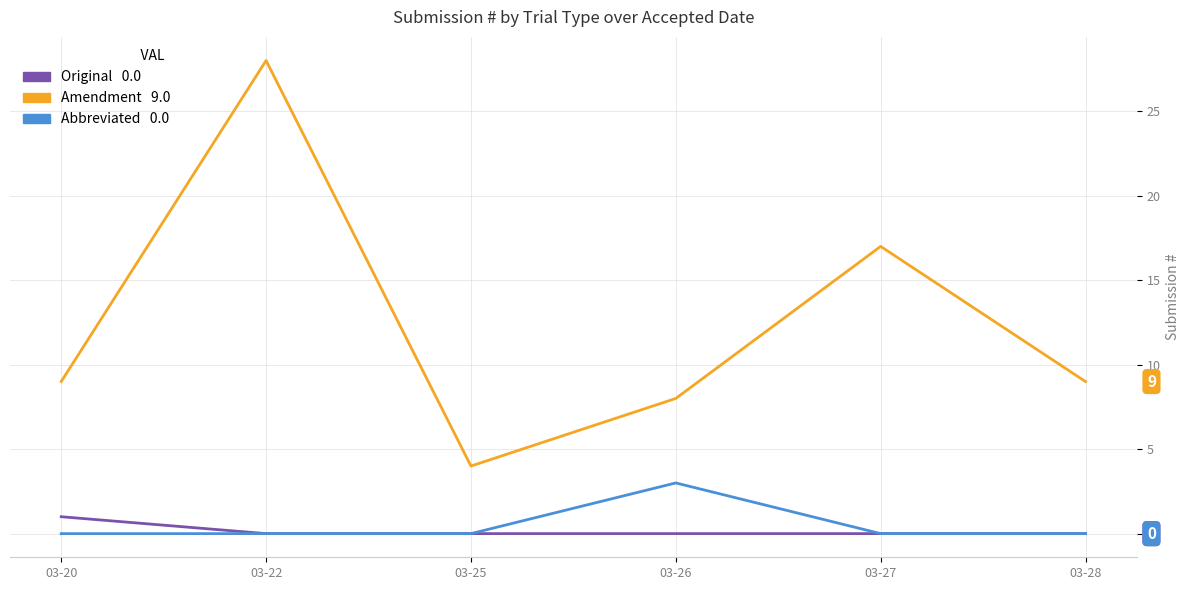

At which category is the sum across all series the highest?

03-22